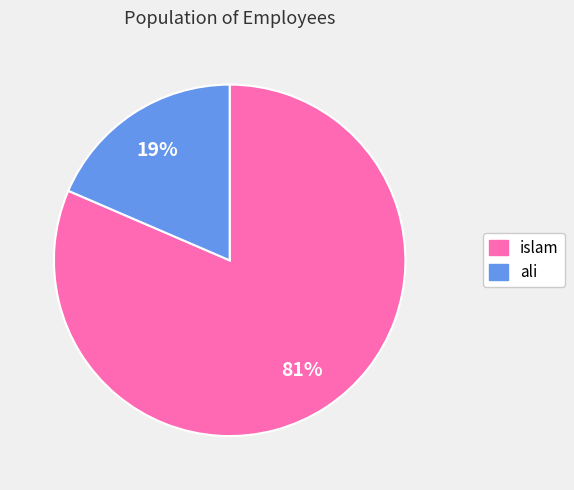

Count the number of slices in the pie.

2